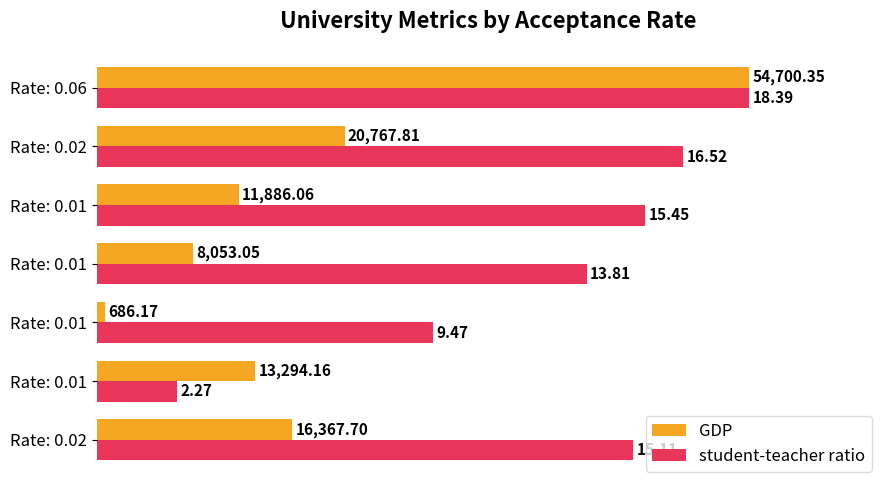

What are all the series names shown in the legend?

GDP, student-teacher ratio